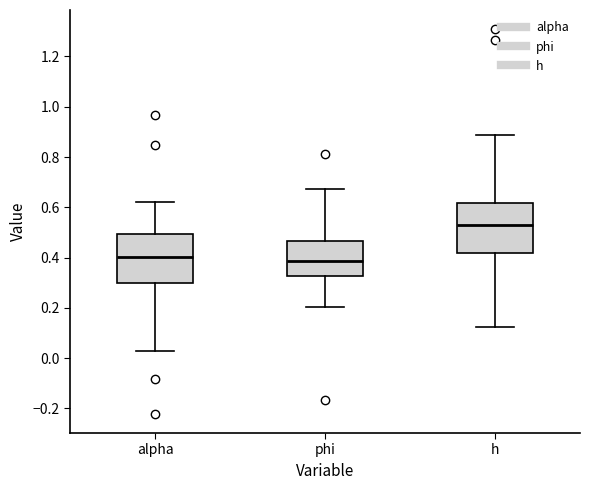

Reading left to right, transcribe this box plot: for each box, give where its median line is, the range the box spans, and where its two whiskers end, as read against the y-axis. The values are not printed on the chart, so give them approximately, as read against the axis.

alpha: median 0.40, box 0.30 to 0.50, whiskers 0.02 to 0.62
phi: median 0.38, box 0.32 to 0.46, whiskers 0.20 to 0.68
h: median 0.52, box 0.42 to 0.62, whiskers 0.12 to 0.88